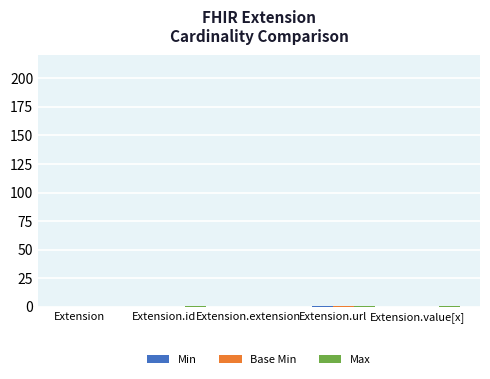

Reading right to left, transcribe all the data shown in this chart.

Min: Extension.value[x]=0	Extension.url=1	Extension.extension=0	Extension.id=0	Extension=0
Base Min: Extension.value[x]=0	Extension.url=1	Extension.extension=0	Extension.id=0	Extension=0
Max: Extension.value[x]=1	Extension.url=1	Extension.extension=0	Extension.id=1	Extension=0